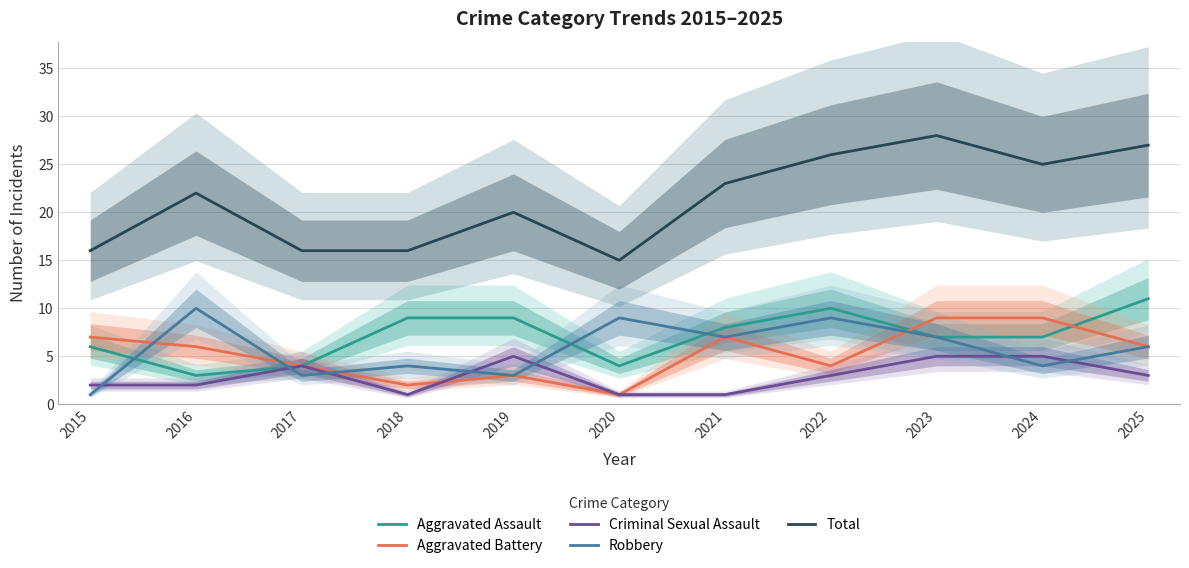

How many distinct data groups are displayed?

5